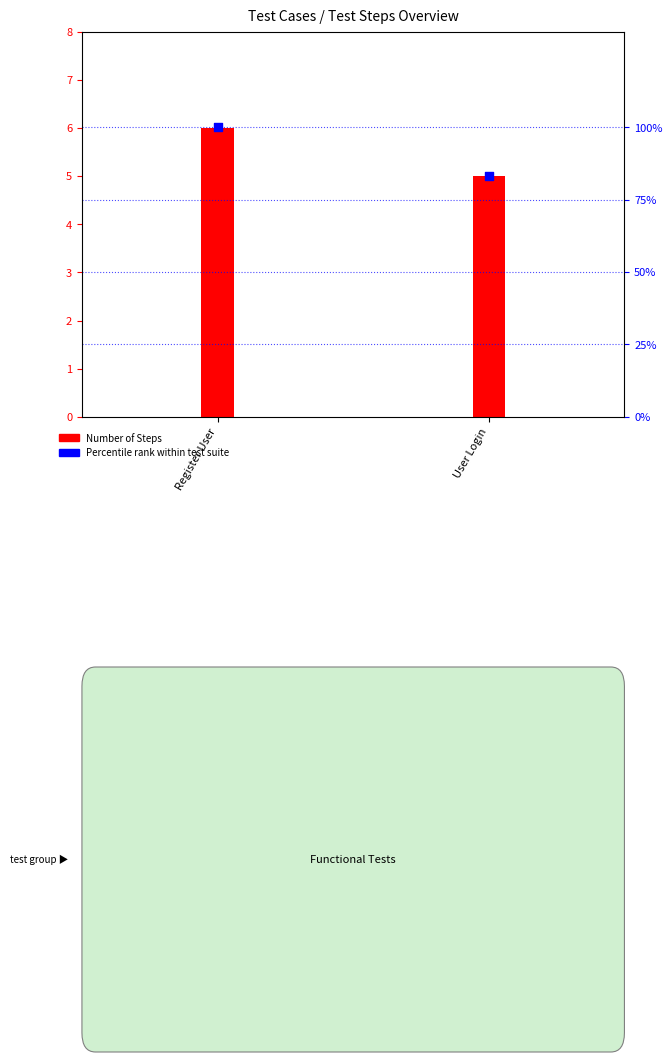

What is the total value across all series at User Login?

88.3